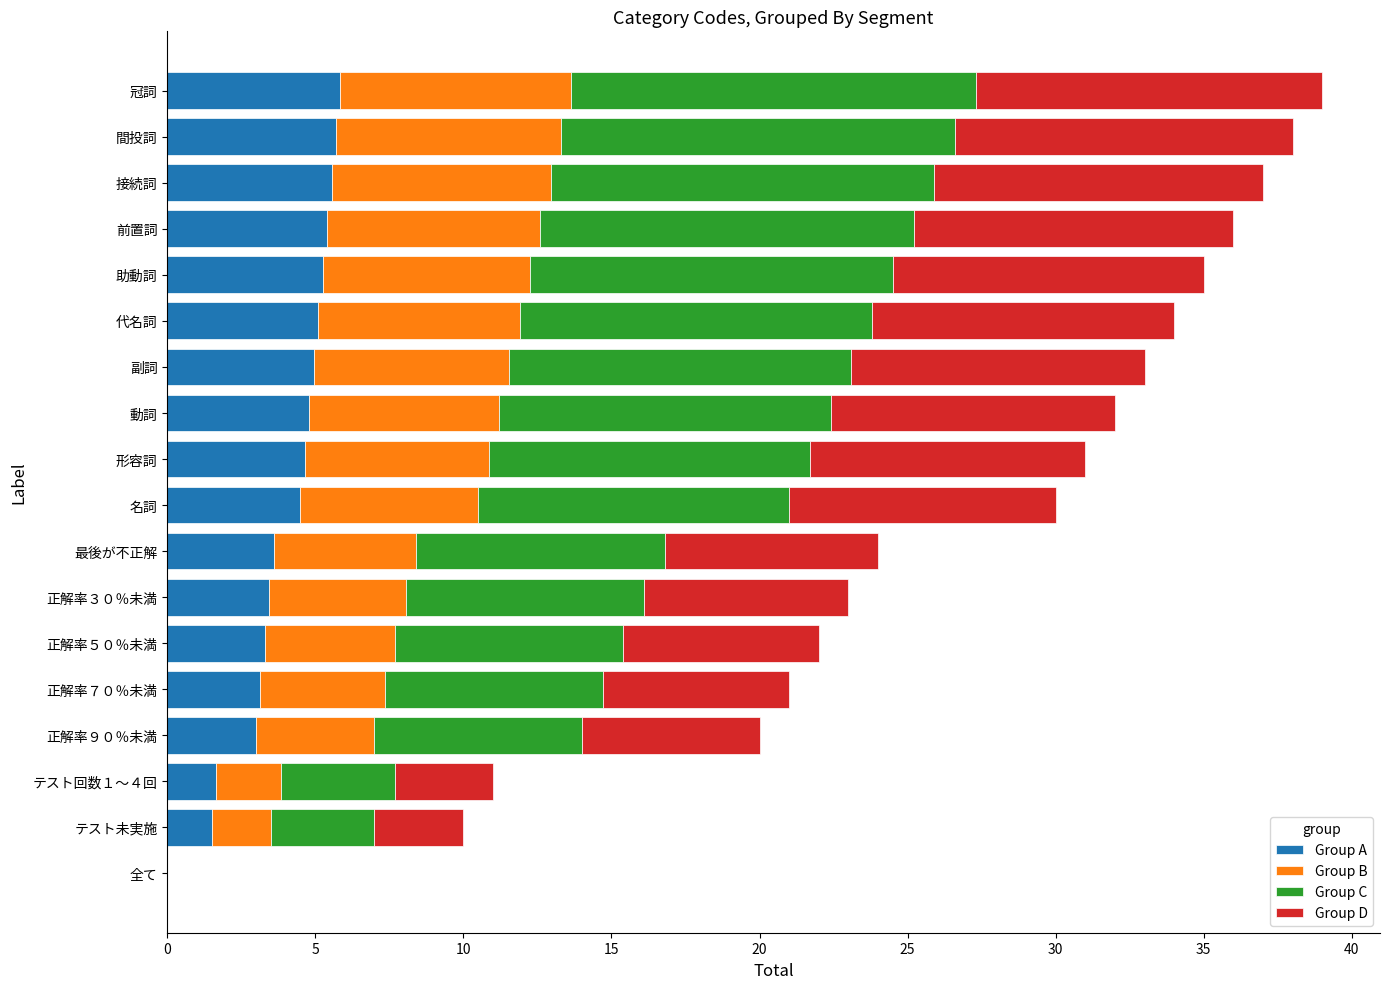

True or false: Group A has a value of 0.8 at 正解率９０％未満.

False